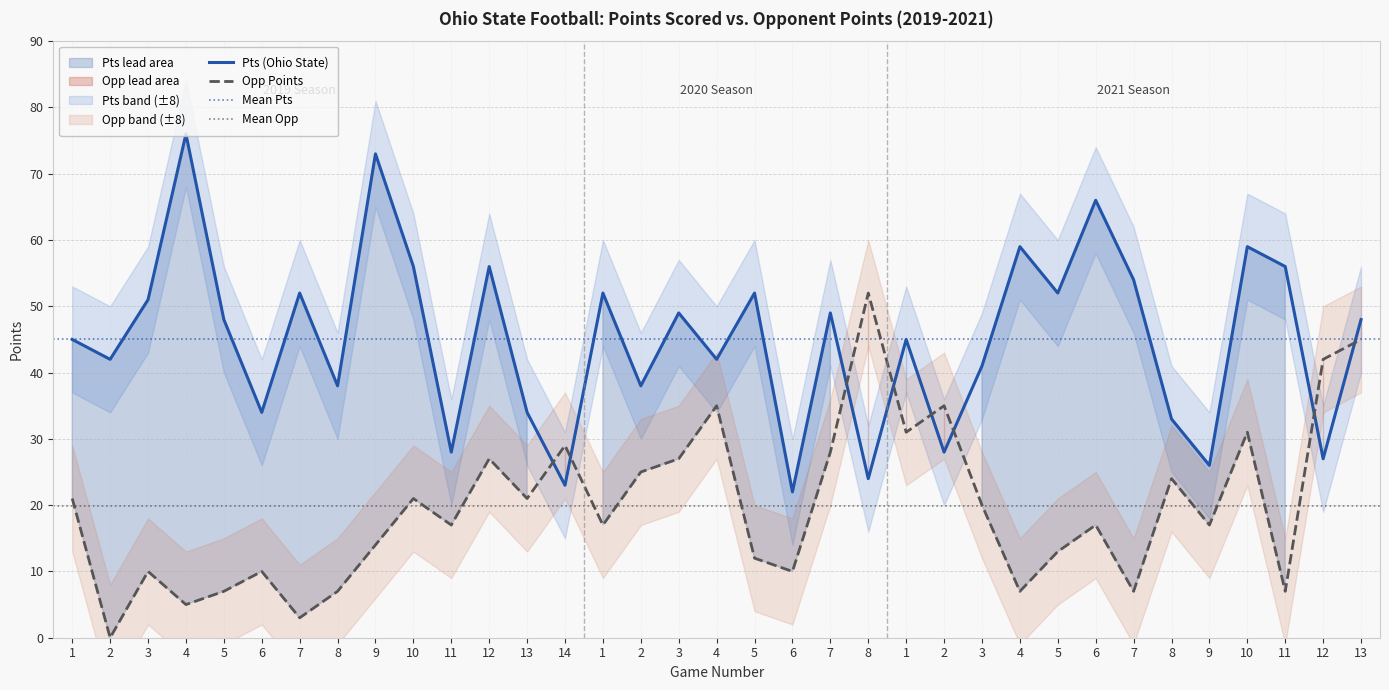

How many lines are shown in the chart?

2